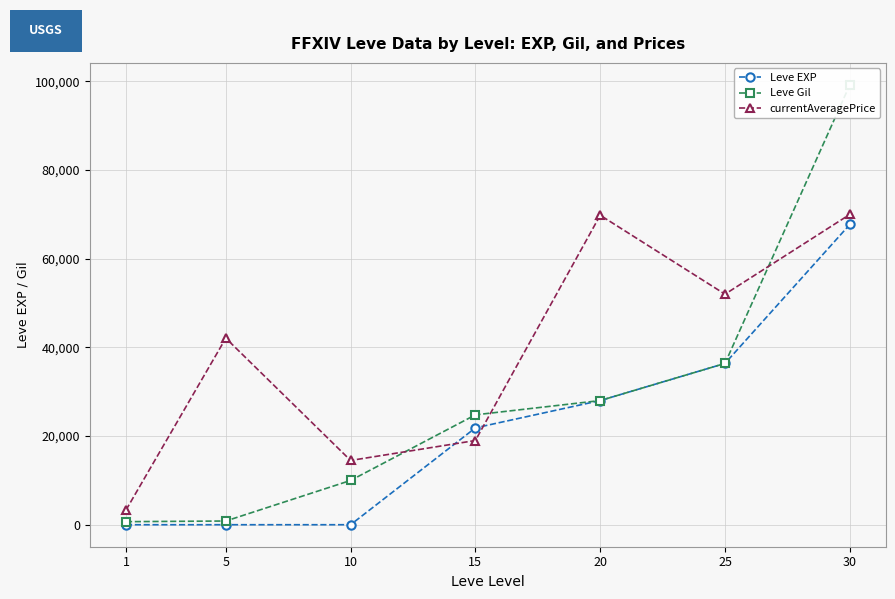

Reading left to right, list all the values displayed in this chart.

Leve EXP: 1=1.0	5=2.0	10=3.0	15=21850.0	20=28010.0	25=36390.0	30=67730.0
Leve Gil: 1=690.0	5=840.0	10=9990.0	15=24790.0	20=28010.0	25=36390.0	30=99220.0
currentAveragePrice: 1=3307.0	5=42083.0	10=14499.0	15=18999.0	20=69813.0	25=52005.5	30=69999.5